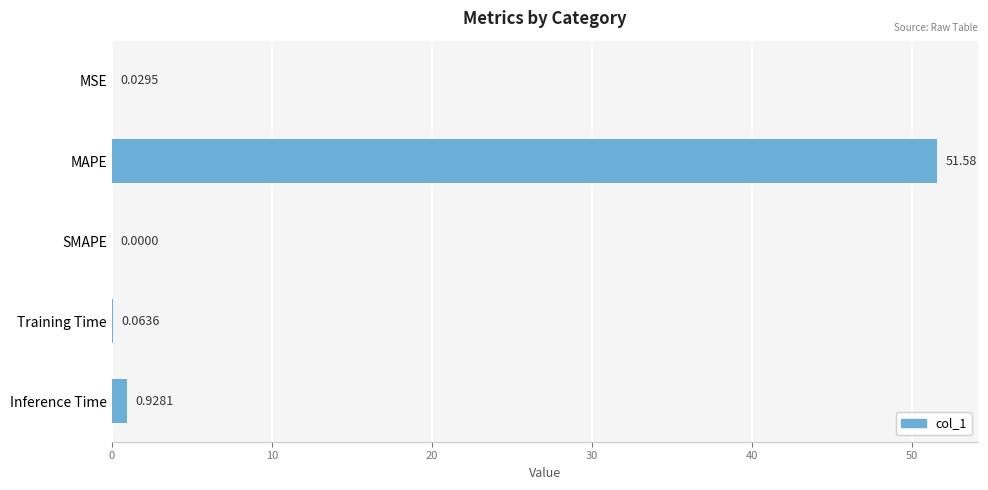

At which category does the chart reach its peak across all series?

MAPE